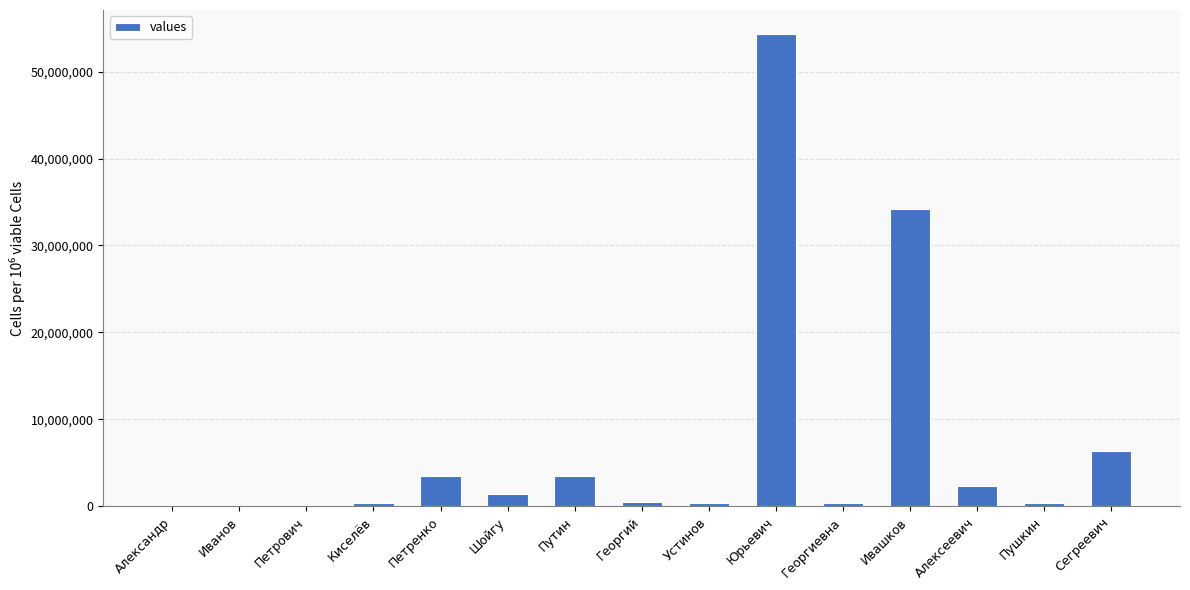

At which label is the value closest to 27183494?

Ивашков